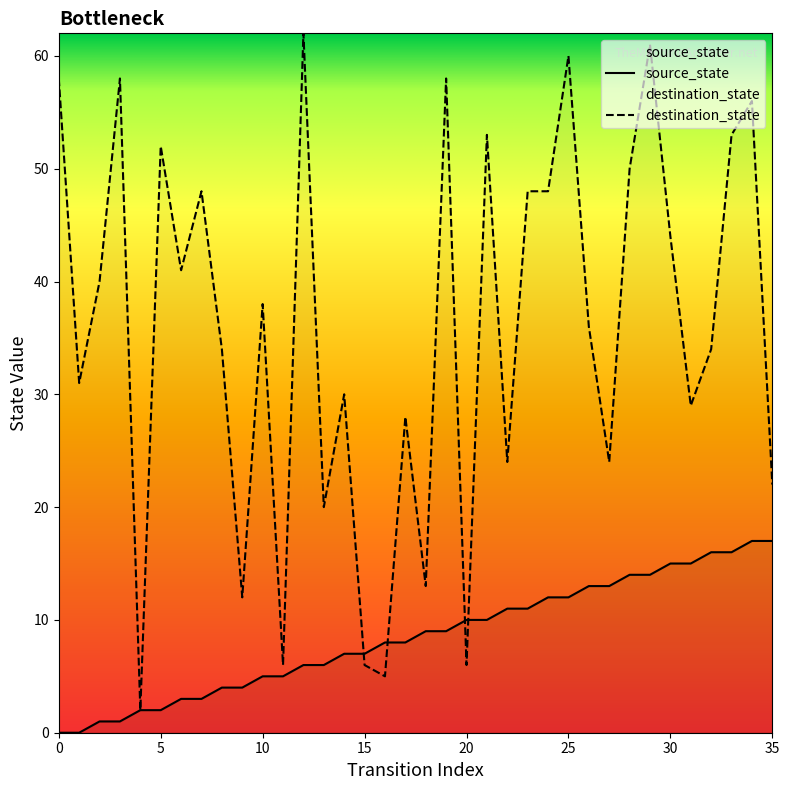

How many intersections are there between destination_state and source_state?

4